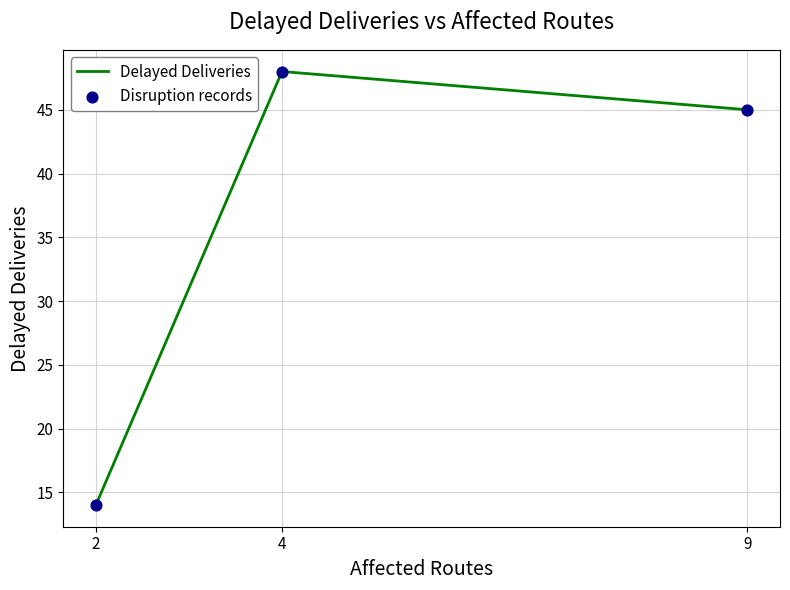

The value at 2 is 20. True or false?

False